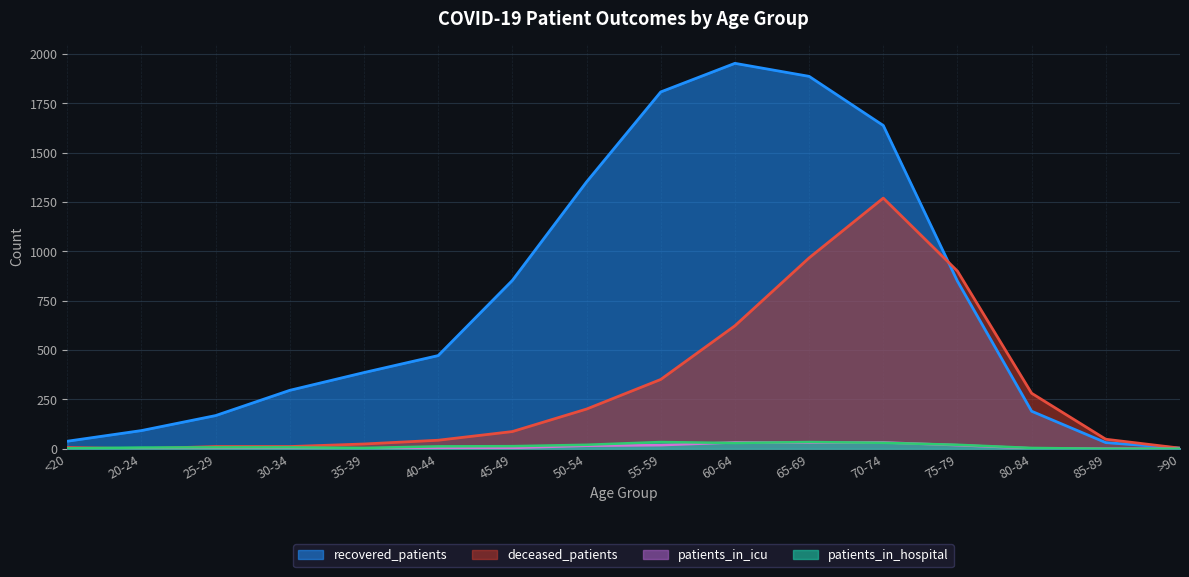

How many values in the patients_in_hospital series exceed 12?

7